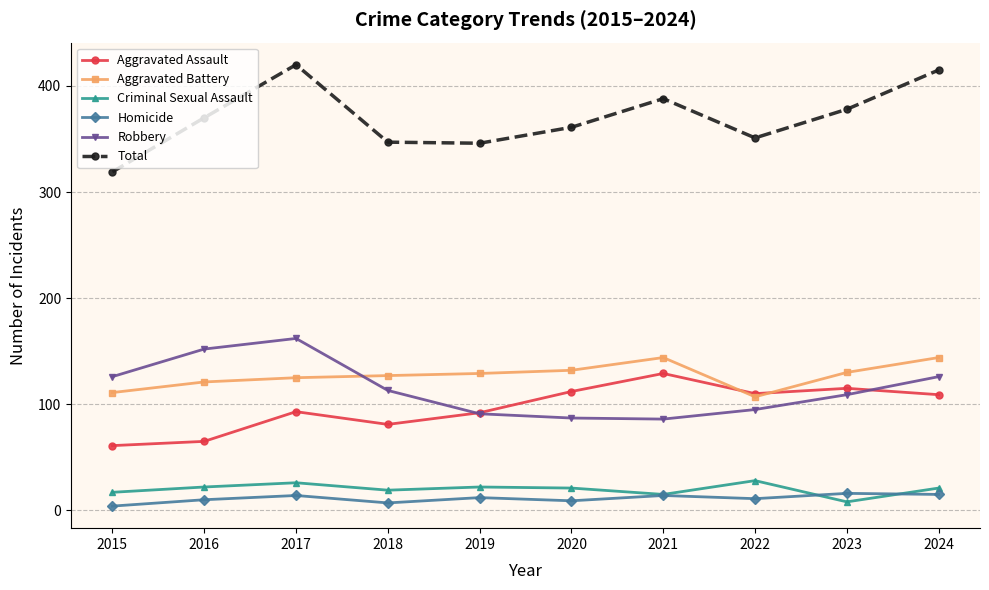

Which series has the widest spread of values?

Total